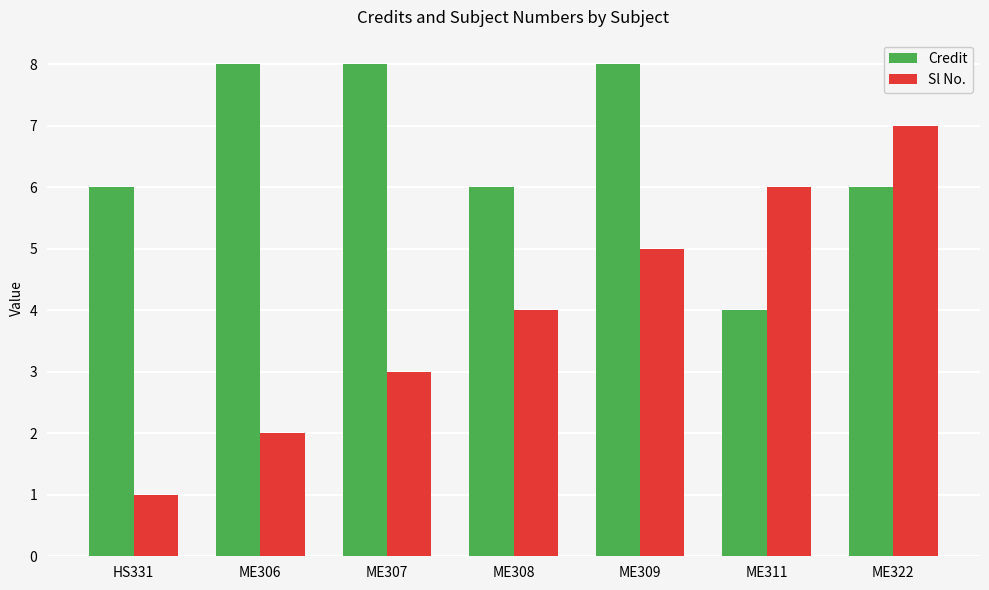

Between ME307 and ME309, which series saw the biggest shift?

Sl No.